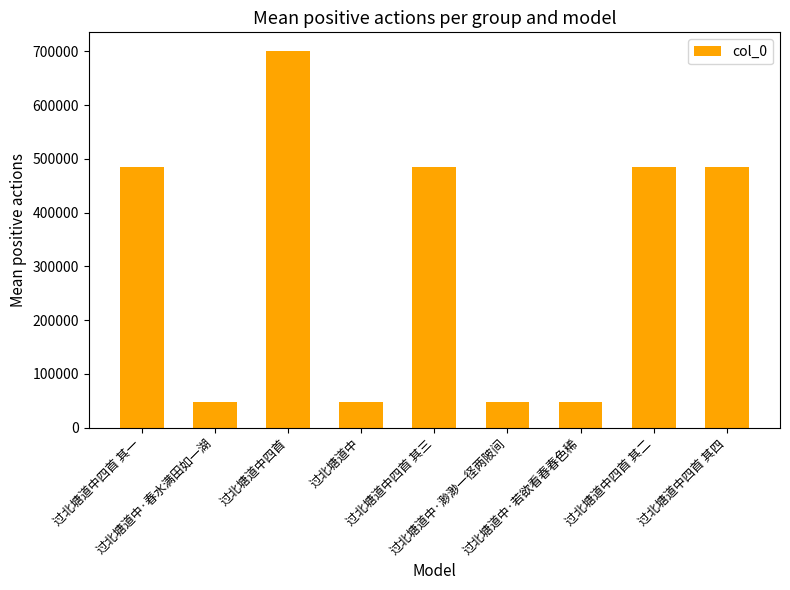

Does the chart contain any negative values?

No